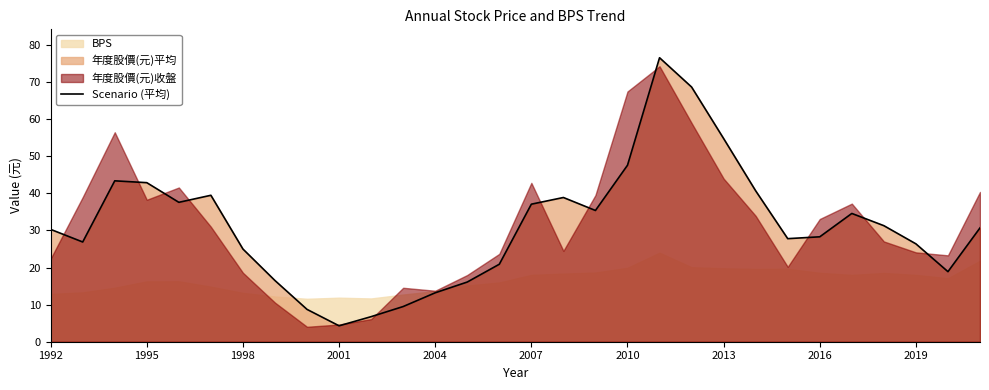

What value does the data have at 13?

16.1